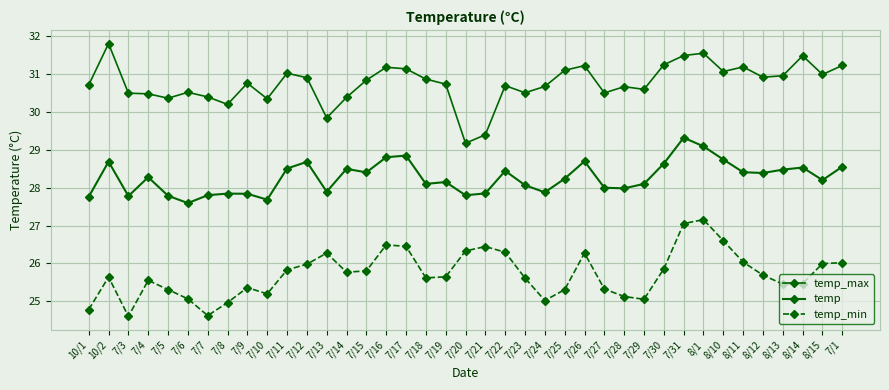

What is the total value across all series at 7/25?

84.6